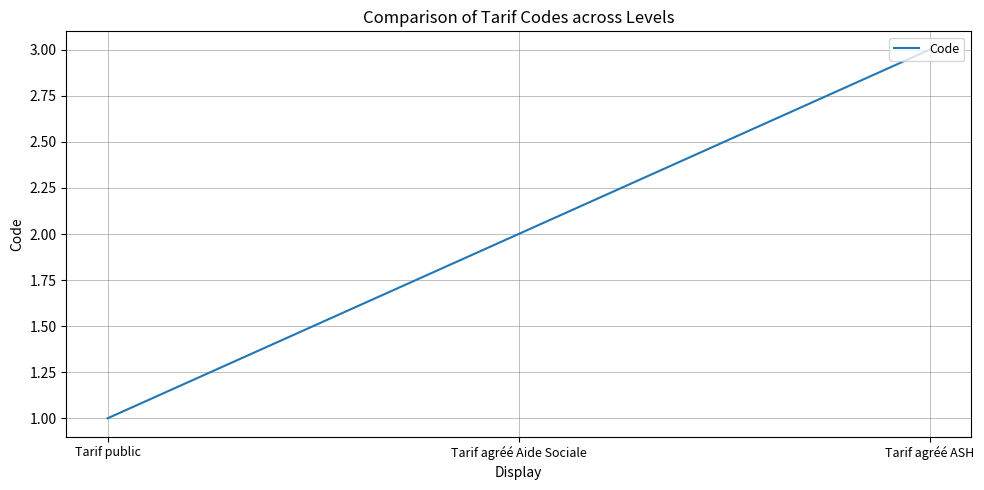

Between Tarif public and Tarif agréé Aide Sociale, which is larger?

Tarif agréé Aide Sociale